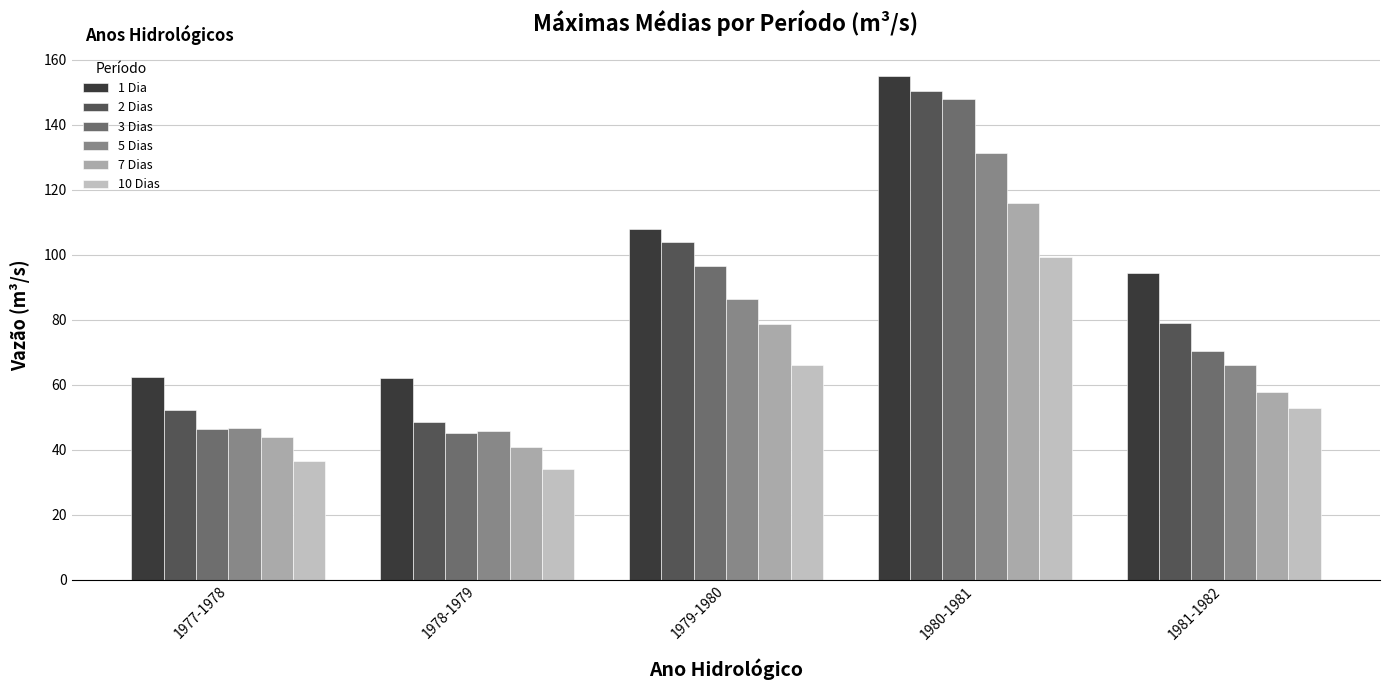

Is it true that 1 Dia equals 65.8 at 1981-1982?

False